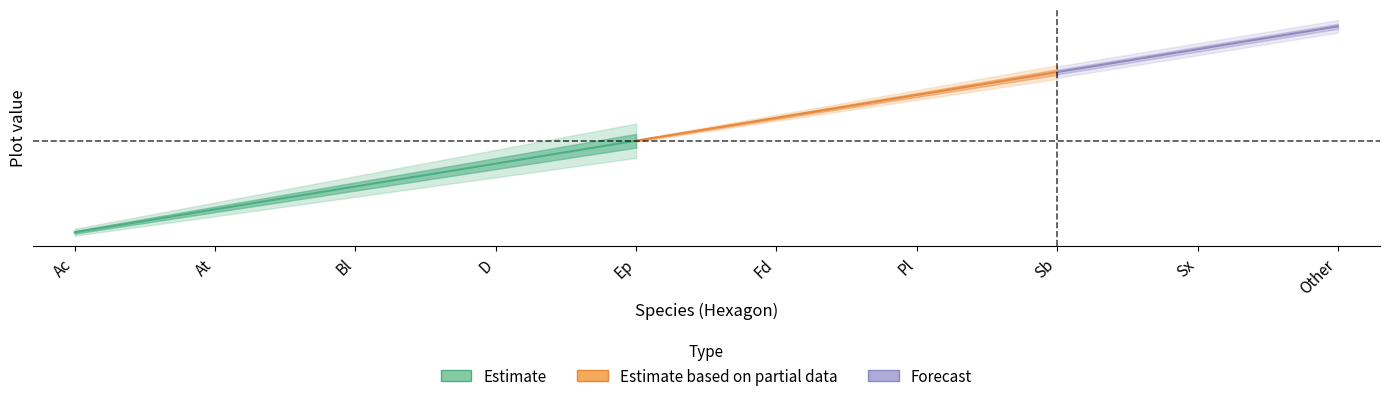

Where is Plot nearest to the value 5?

Ep